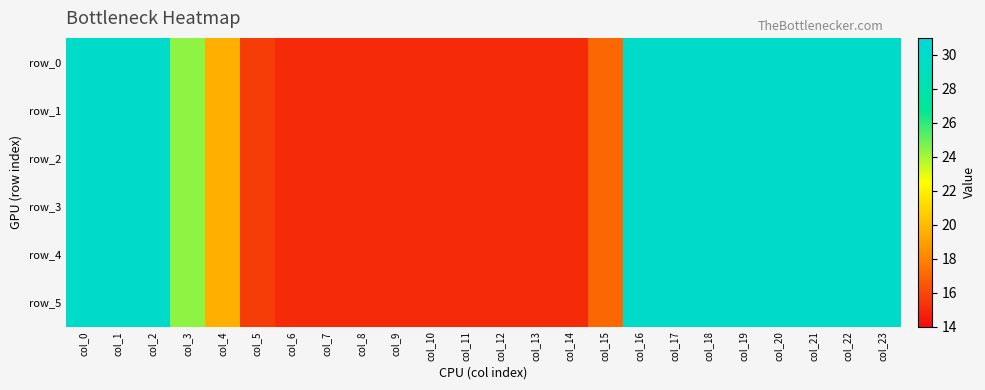

What is the difference between the maximum and second lowest values in the row_3 series?

15.0